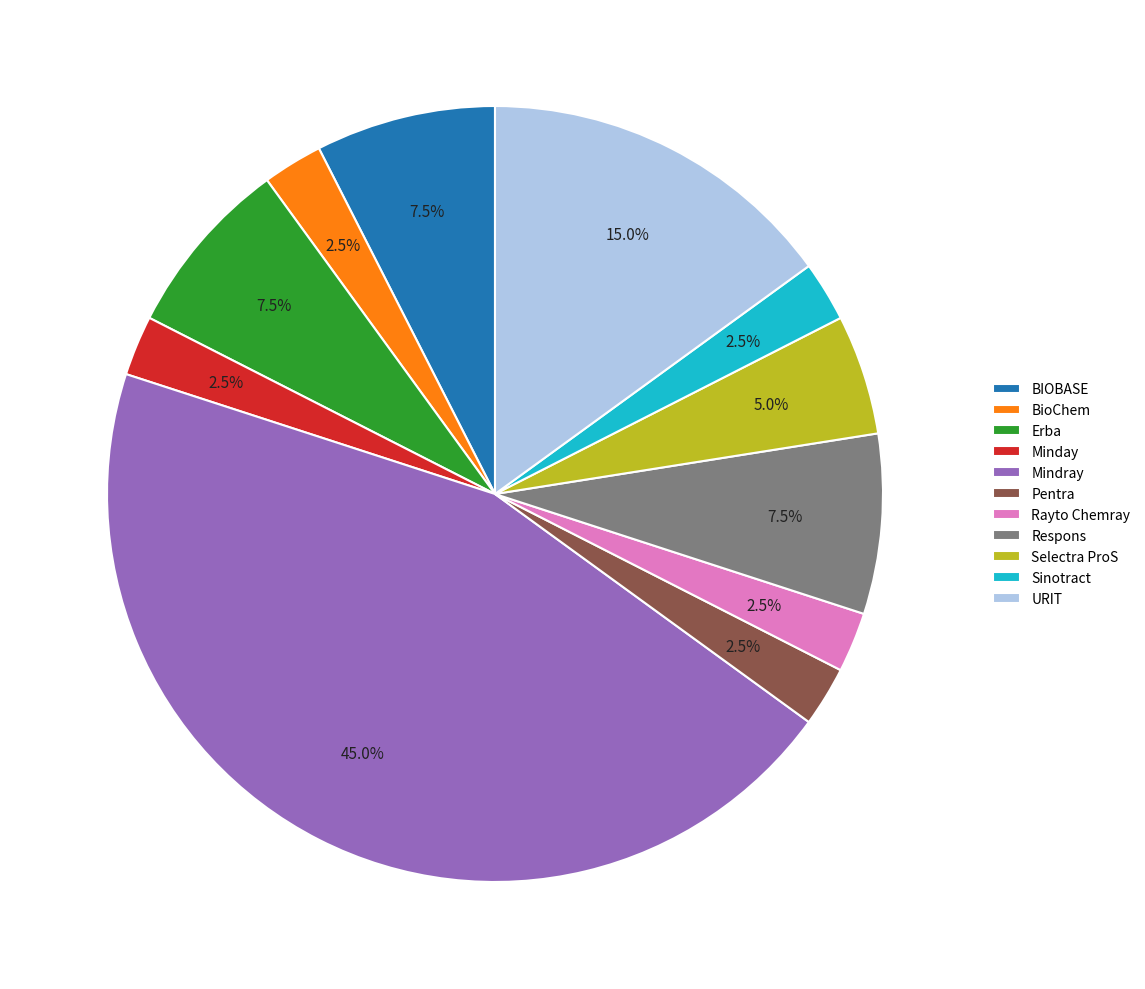

Approximately how many times larger is the value at Pentra compared to Sinotract?

1.0